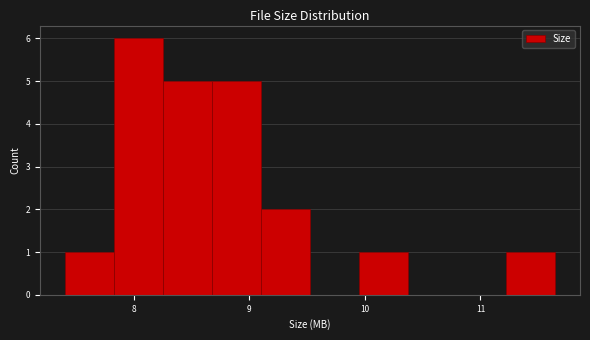

Reading left to right, transcribe this chart: for each bar, give the range it covers on the x-axis and its height. Neither the bar edges nor the heights are printed on the chart, so give them approximately, as read against the axes.

7.4 to 7.8: 1
7.8 to 8.3: 6
8.3 to 8.7: 5
8.7 to 9.1: 5
9.1 to 9.5: 2
9.5 to 10.0: 0
10.0 to 10.4: 1
10.4 to 10.8: 0
10.8 to 11.2: 0
11.2 to 11.7: 1